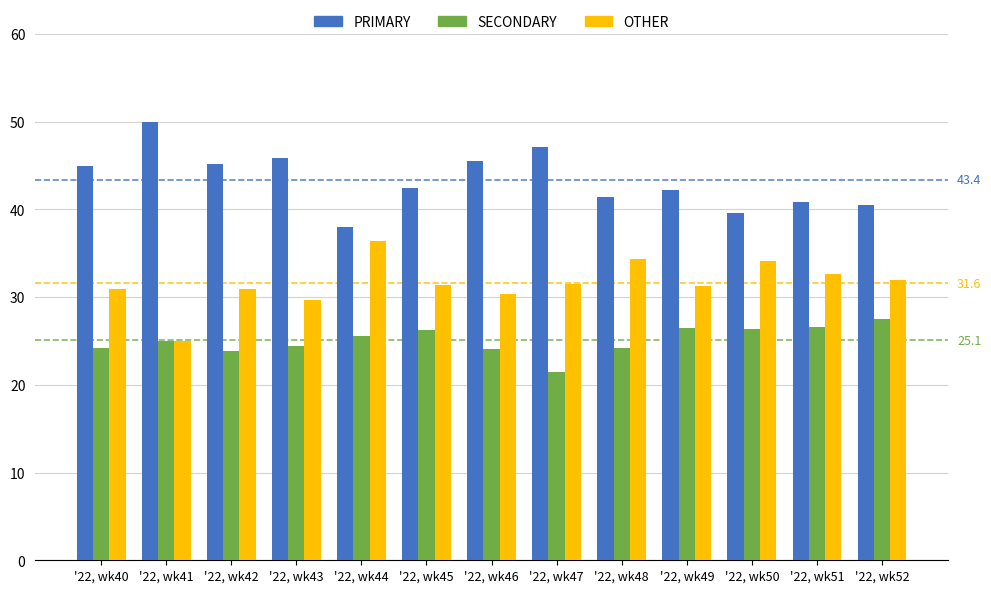

What is the difference between the maximum and second lowest values in the OTHER series?

6.7